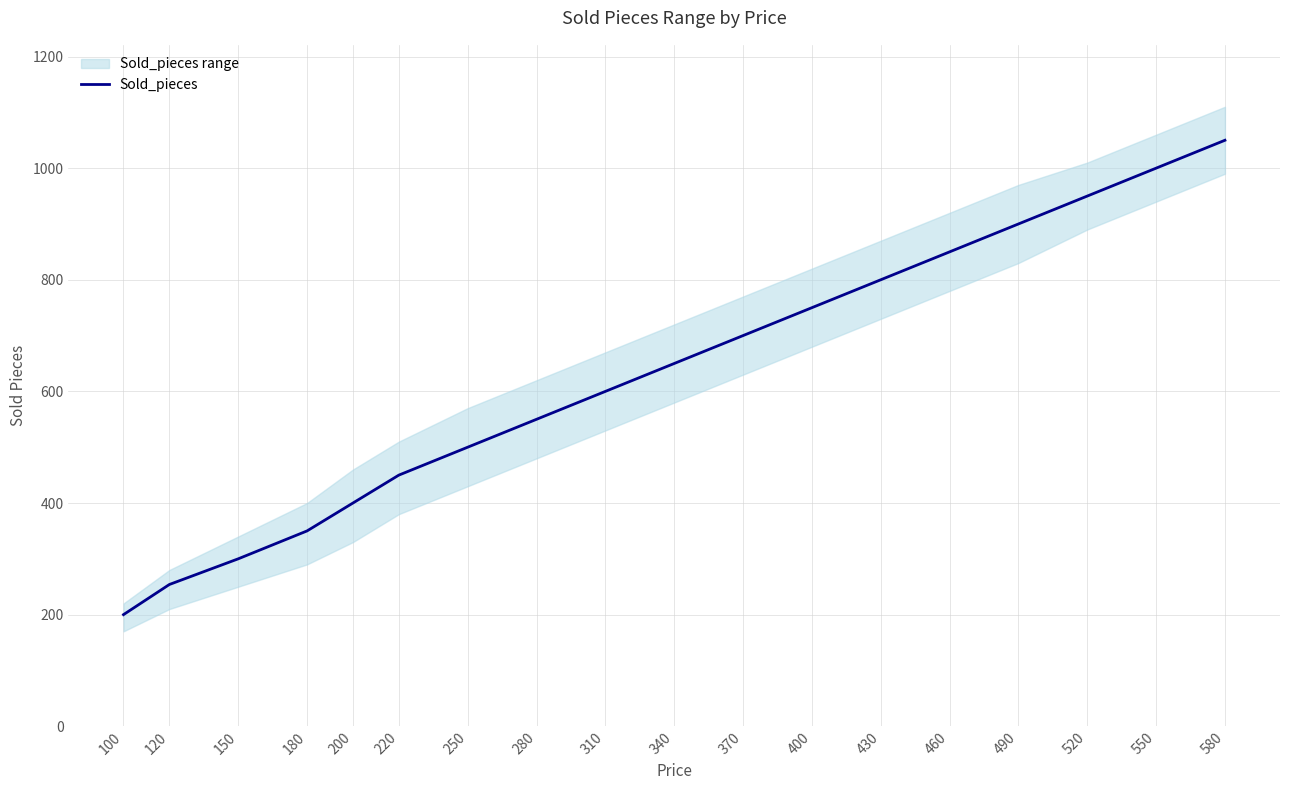

Where does the data first go above 650?

370